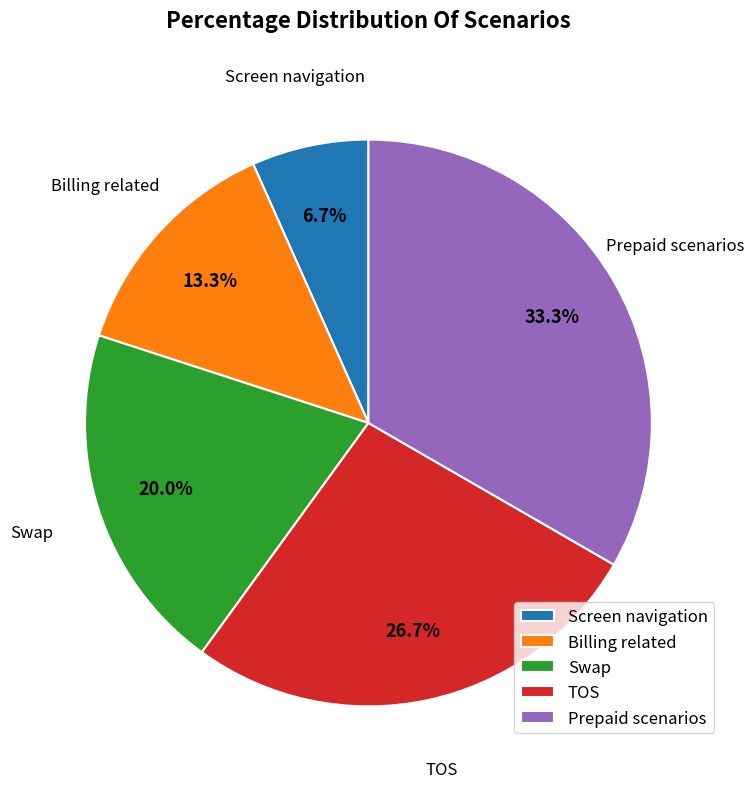

What percentage is the Billing related slice, to the nearest percent?

13%